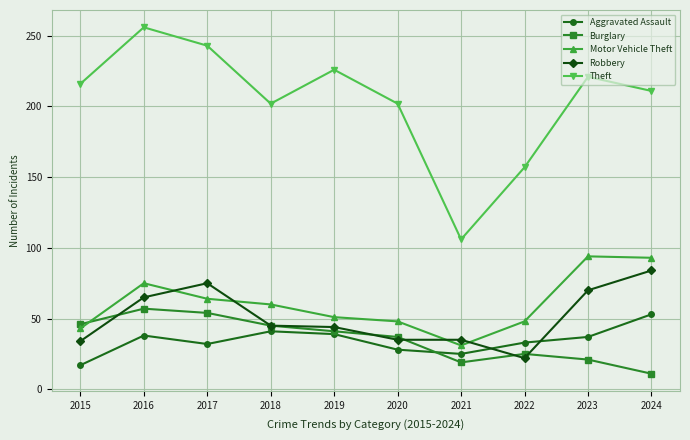

What is the value of the Theft point at the 2nd from the left?

256